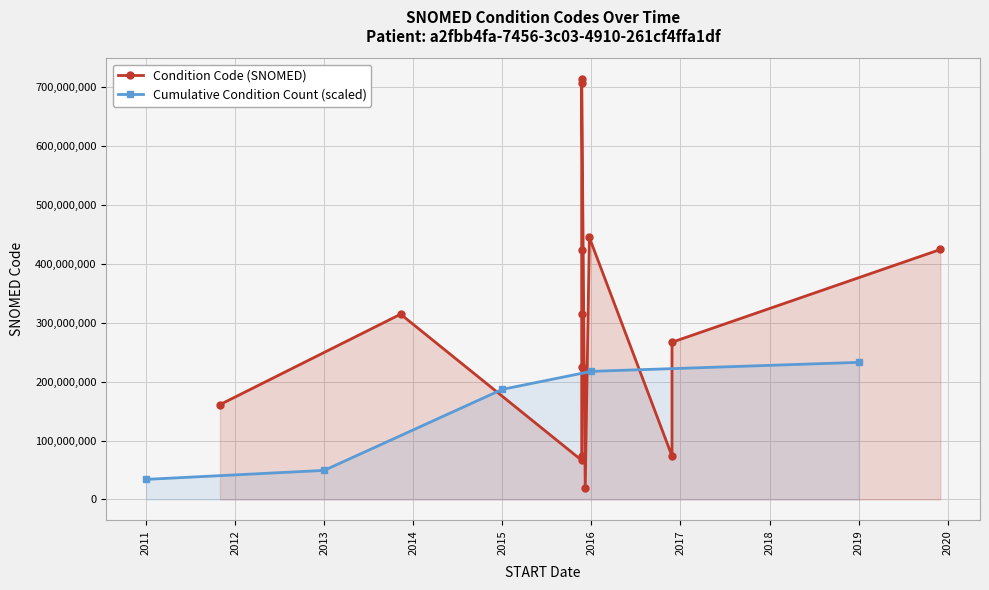

How many values in the Cumulative Condition Count (scaled) series exceed 186890247?

3